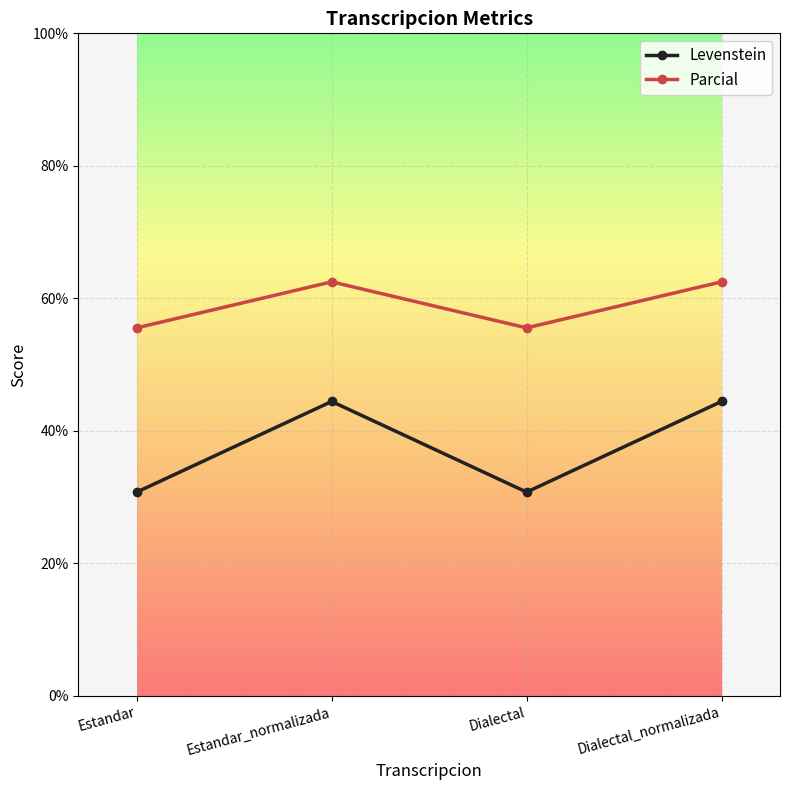

At Dialectal, list the series in order from largest to smallest.

Parcial, Levenstein